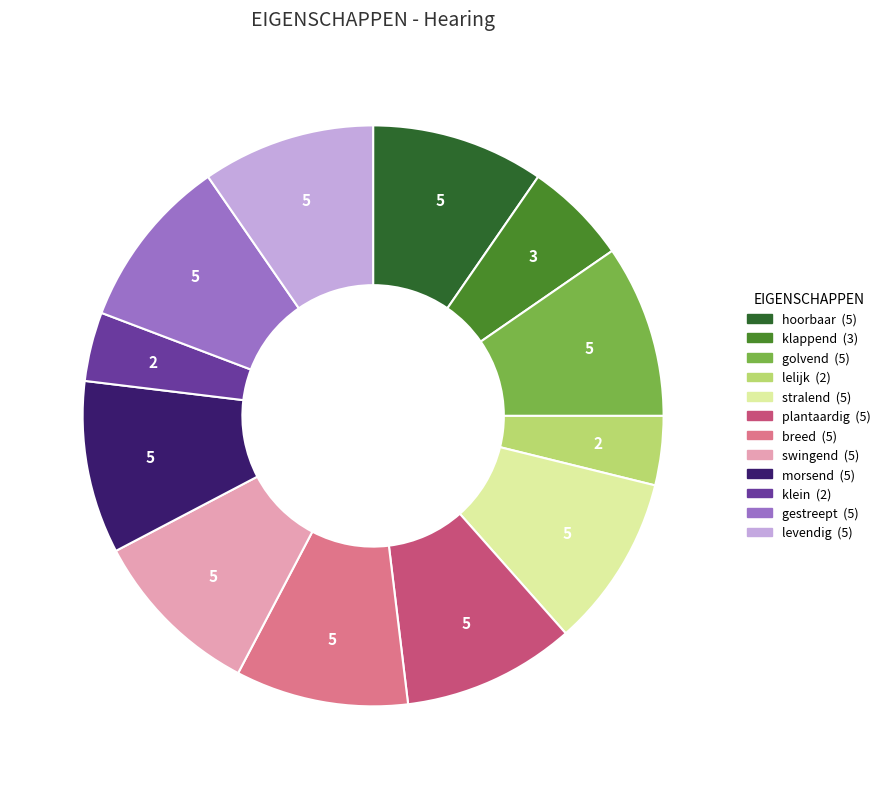

The golvend slice represents 10% of the pie. True or false?

True